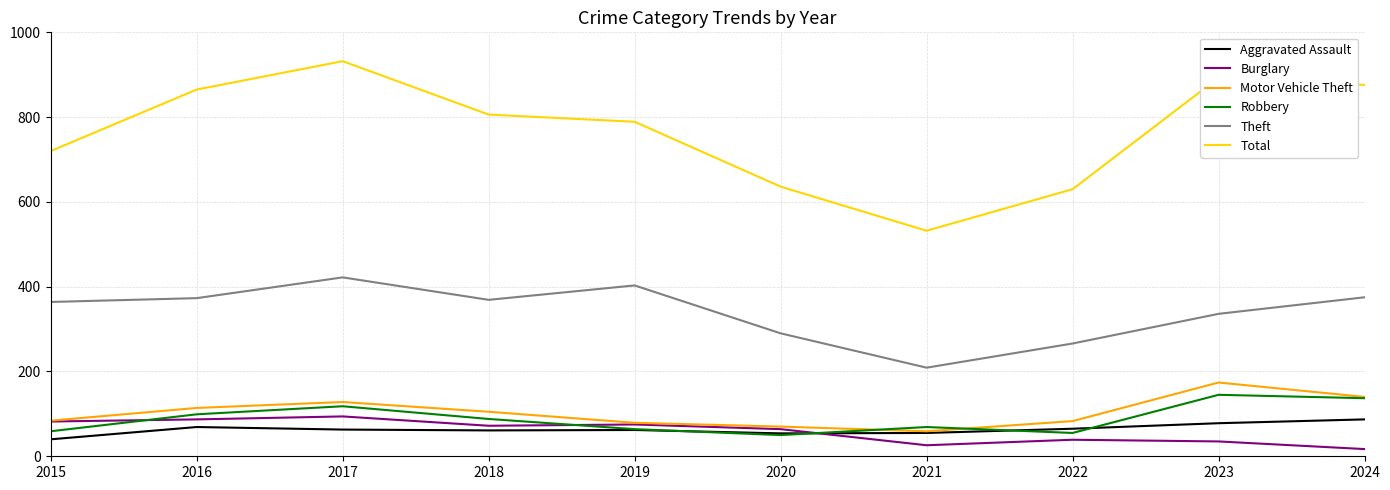

What is the lowest value of the Robbery series?

50